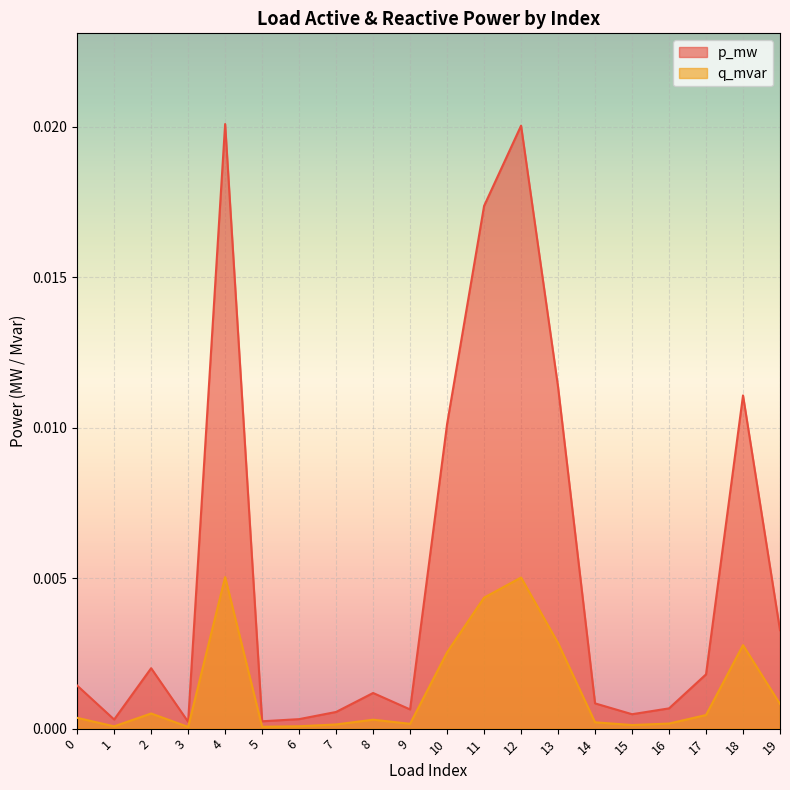

Rank the series by their average value, from lowest to highest.

q_mvar, p_mw